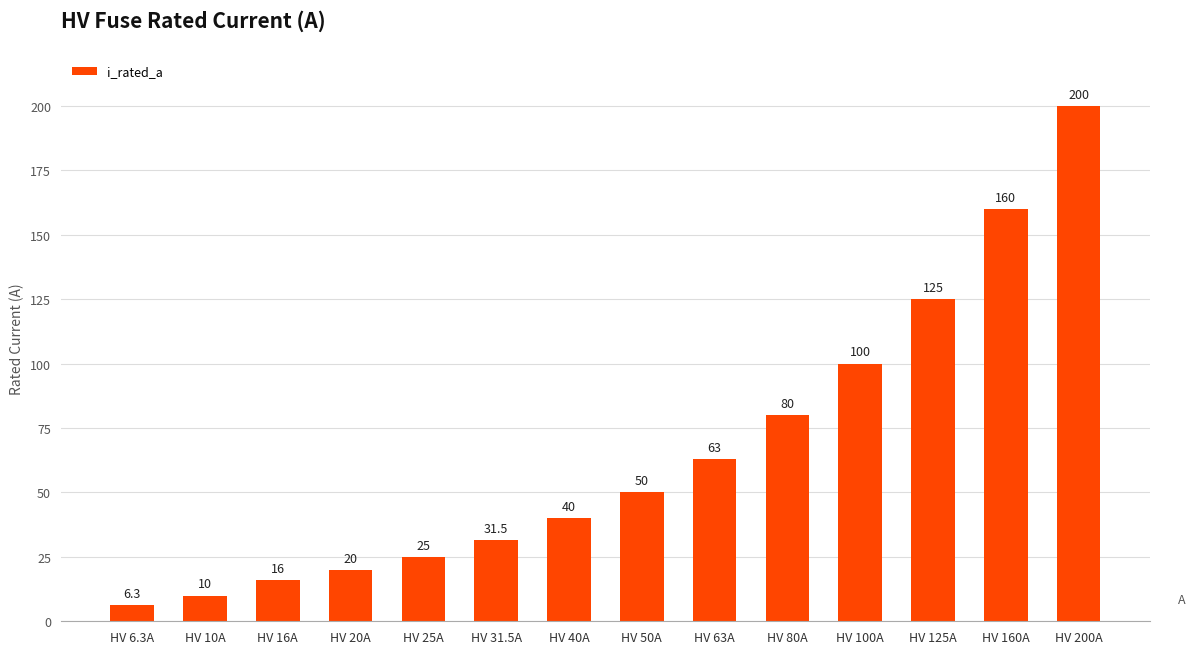

How many data points are less than 50?

7